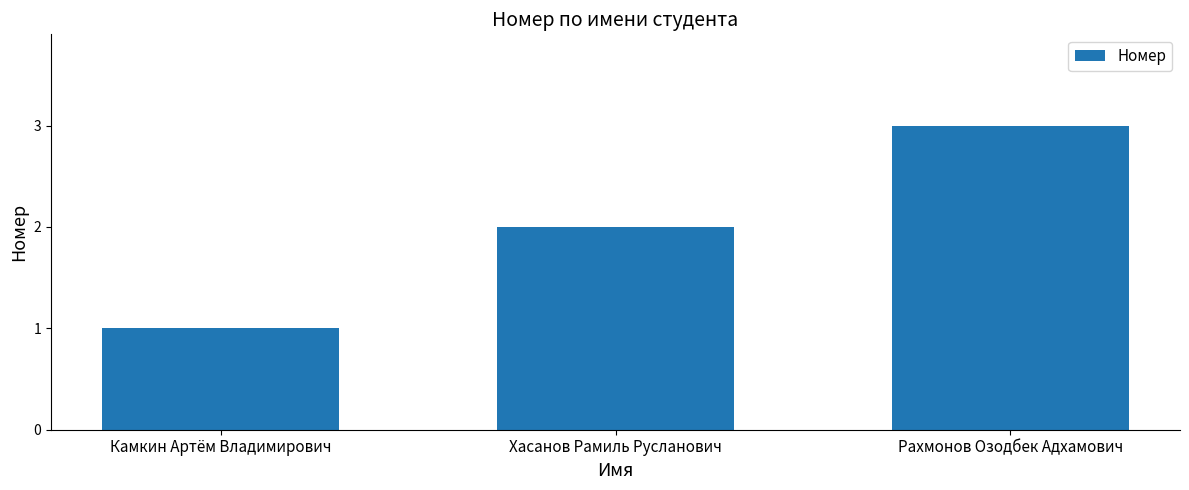

Which has a higher value, Хасанов Рамиль Русланович or Камкин Артём Владимирович?

Хасанов Рамиль Русланович